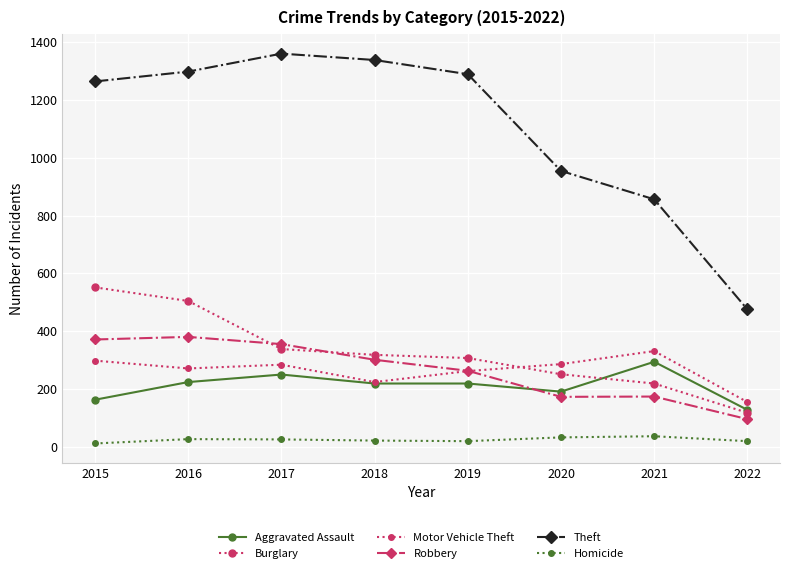

What is the highest value of the Homicide series?

38